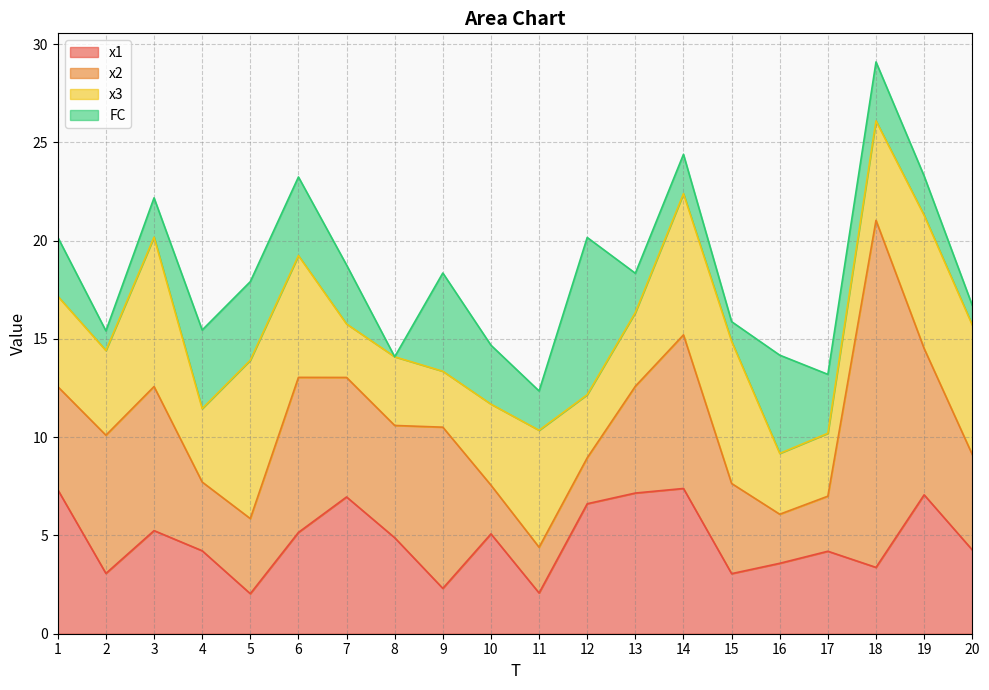

True or false: x2 has more than 0 points higher than both neighbors.

True